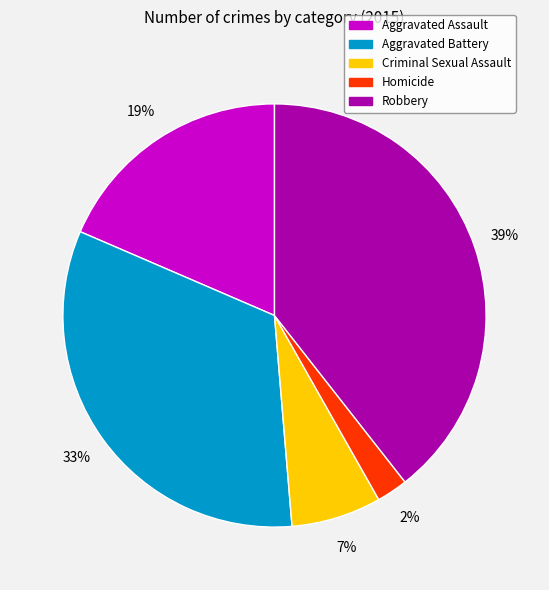

Which has a higher value, Robbery or Criminal Sexual Assault?

Robbery